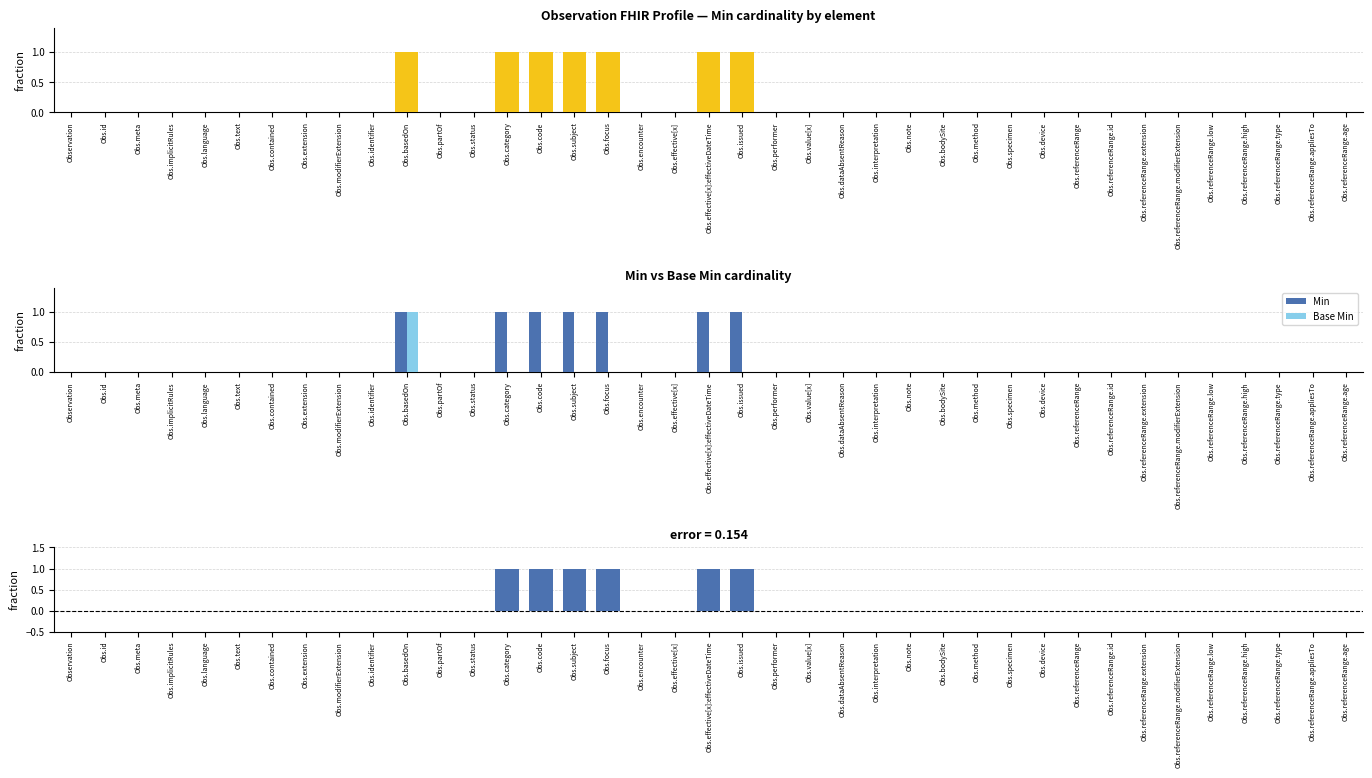

True or false: Base Min has a value of 0 at Obs.category.

True